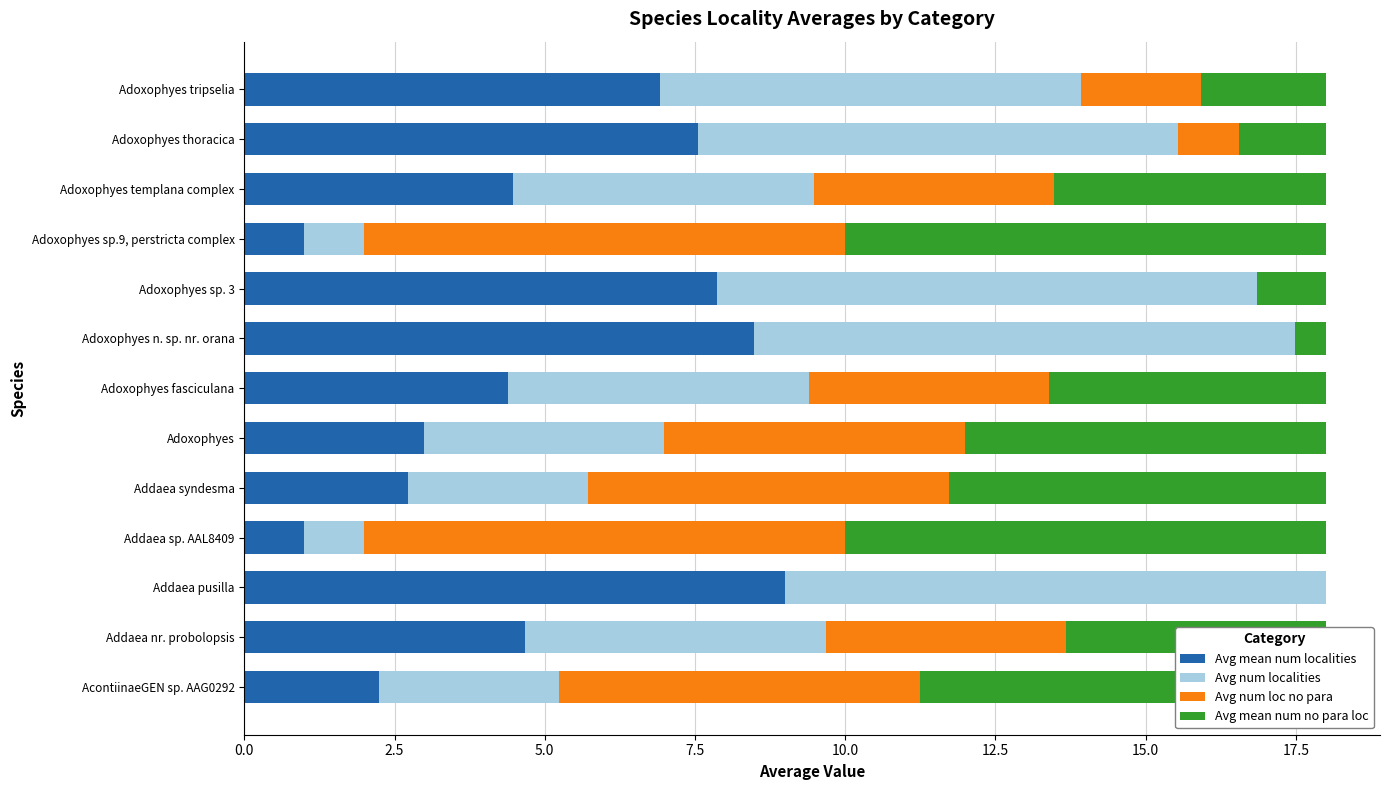

What is the total value across all series at Addaea pusilla?

18.0